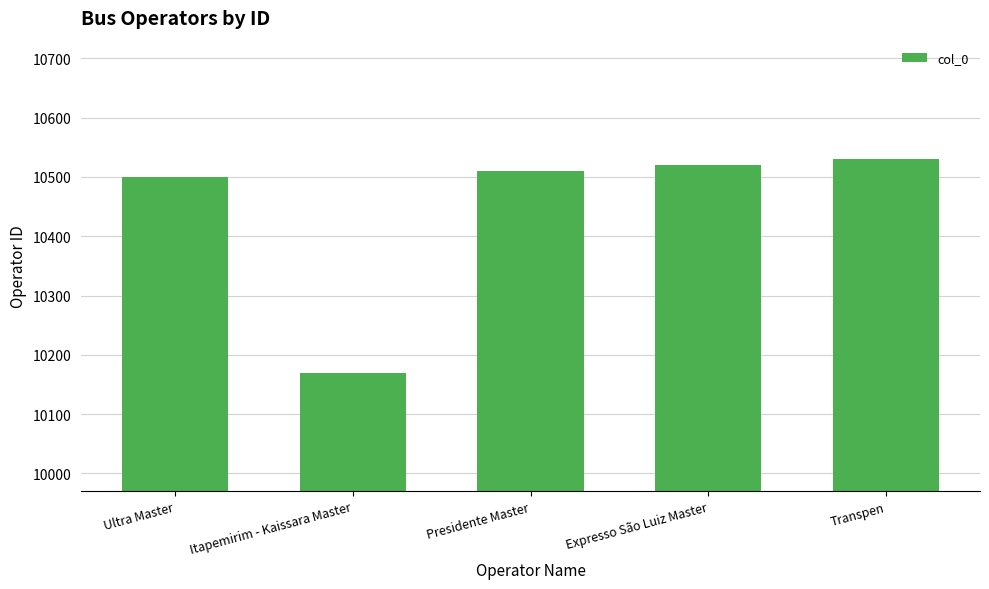

Reading left to right, list all the values displayed in this chart.

10500	10170	10510	10520	10530